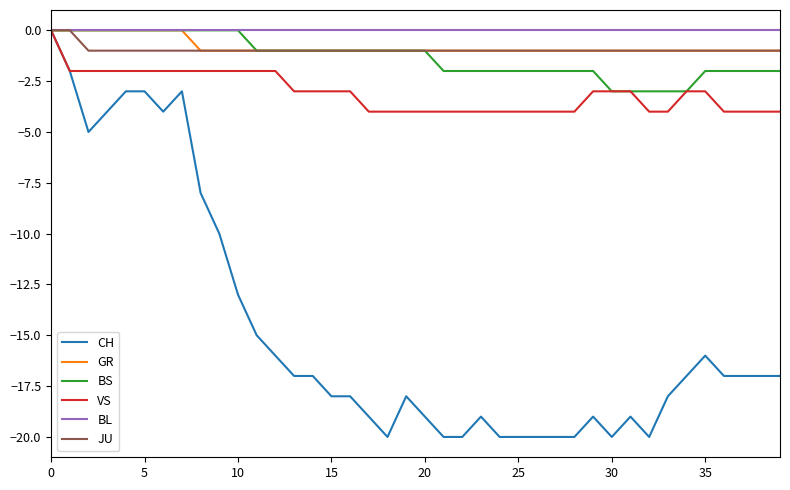

What is the minimum value shown in the chart?

-20